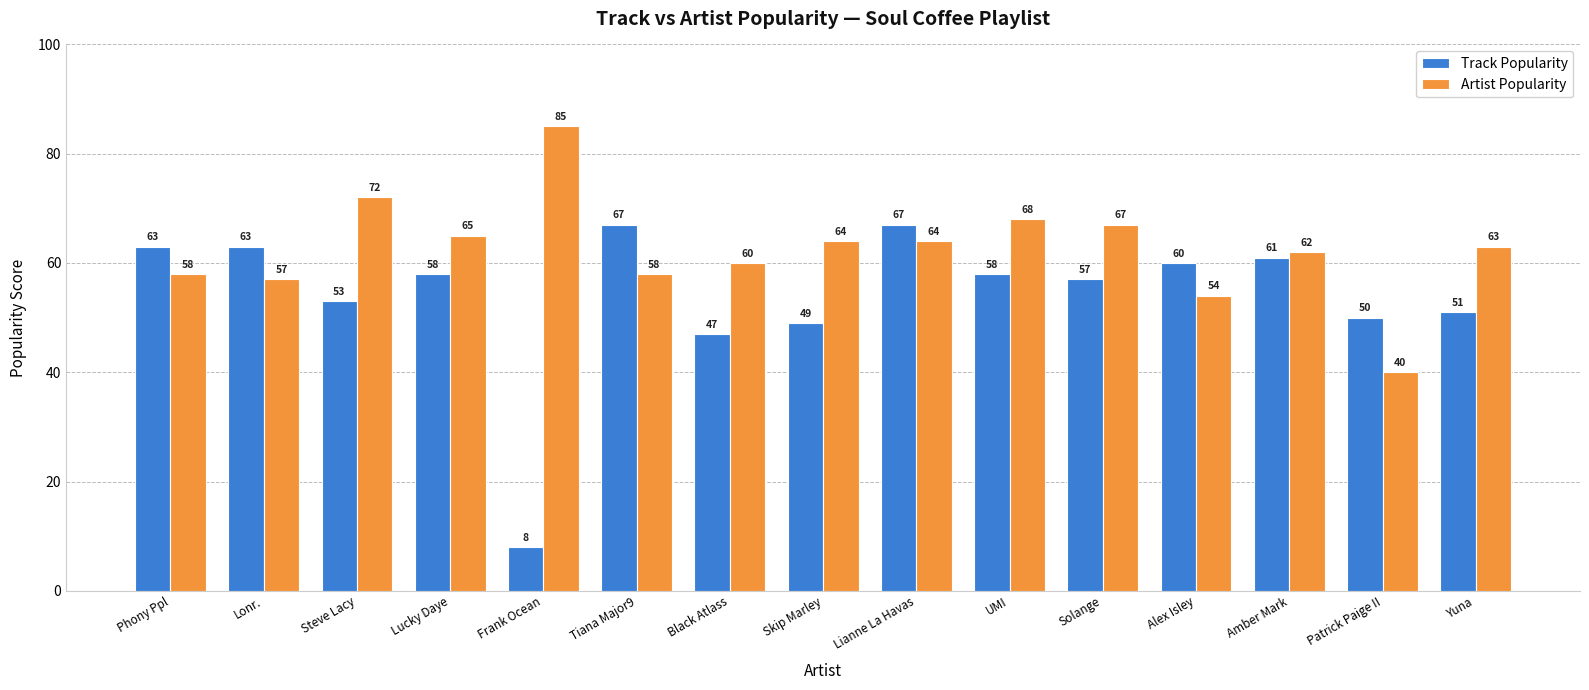

How many groups of bars are there?

15